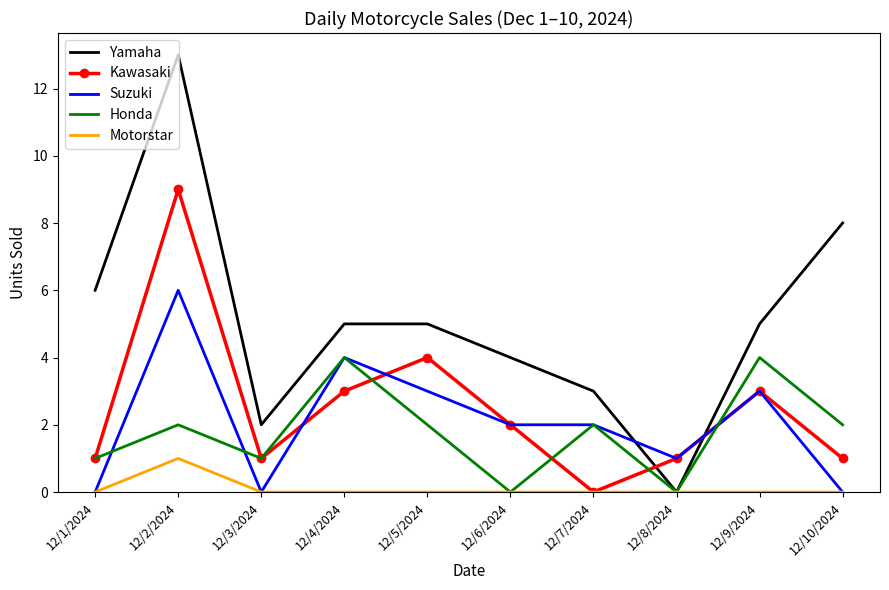

What is the sum of the Honda values at 12/2/2024 and 12/1/2024?

3